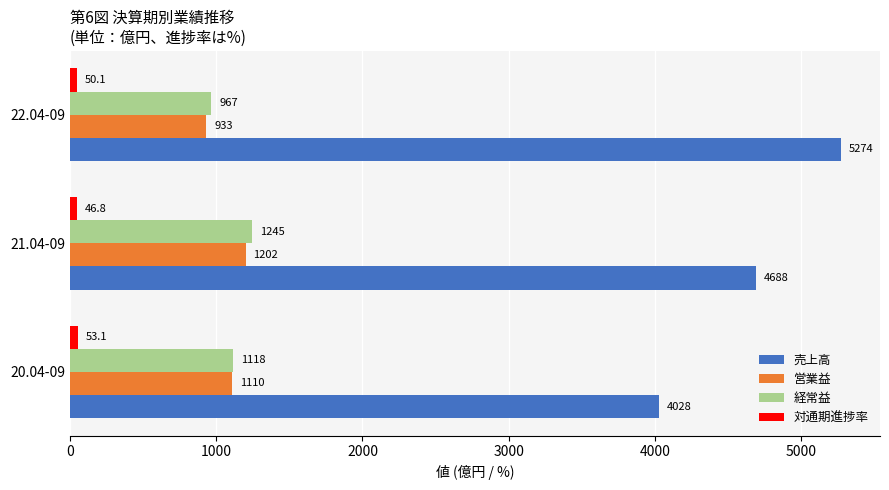

Rank the categories by 経常益 value from lowest to highest.

22.04-09, 20.04-09, 21.04-09